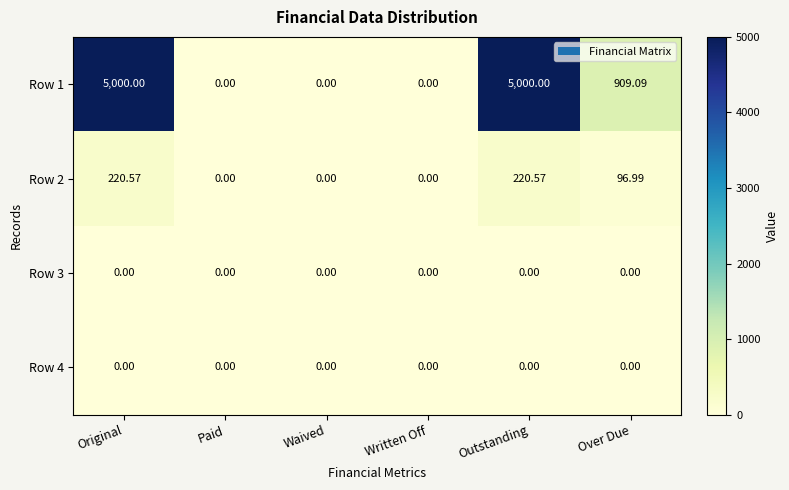

At which label is Row 1 closest to 2500?

Over Due